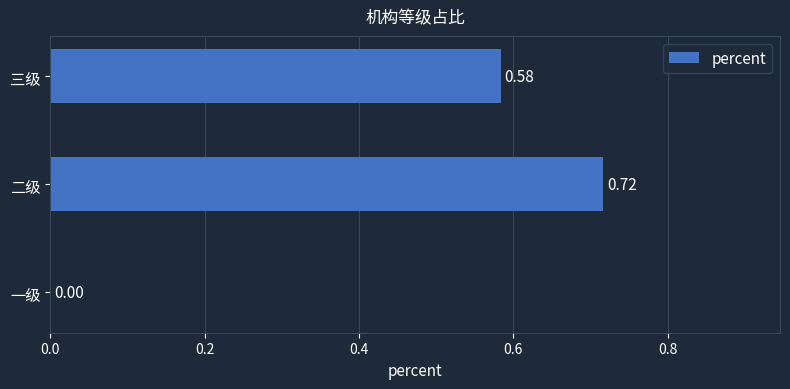

At which label is the value closest to 0?

一级